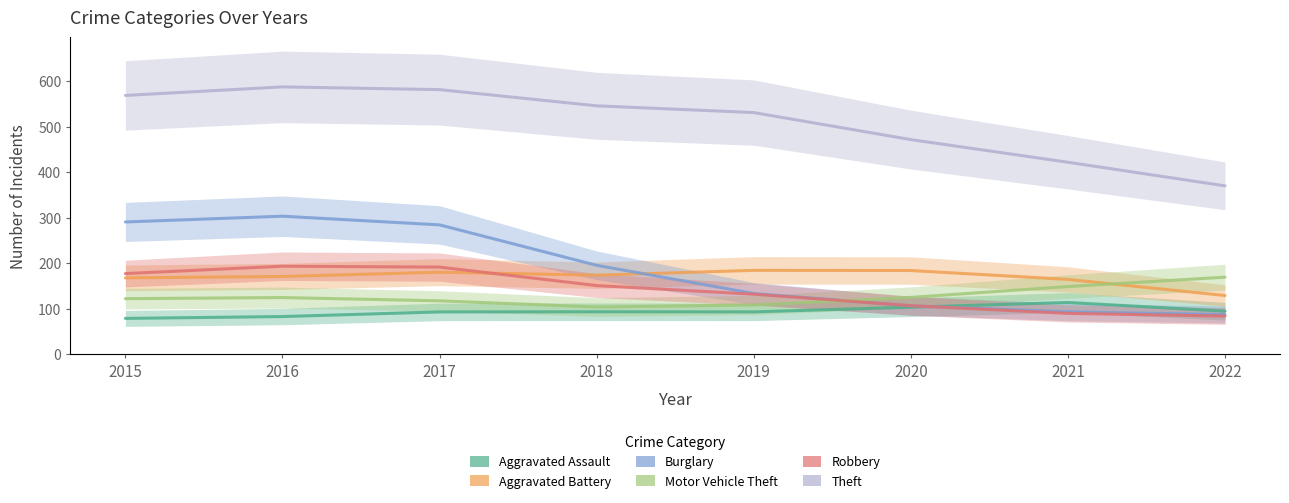

Where is Motor Vehicle Theft nearest to the value 136?

2016